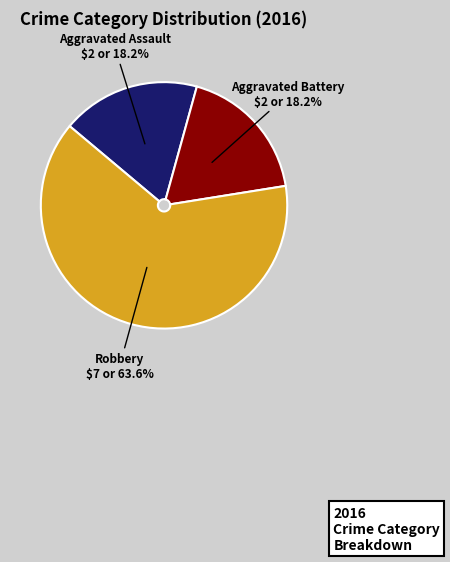

Is there a majority slice in this chart?

Yes